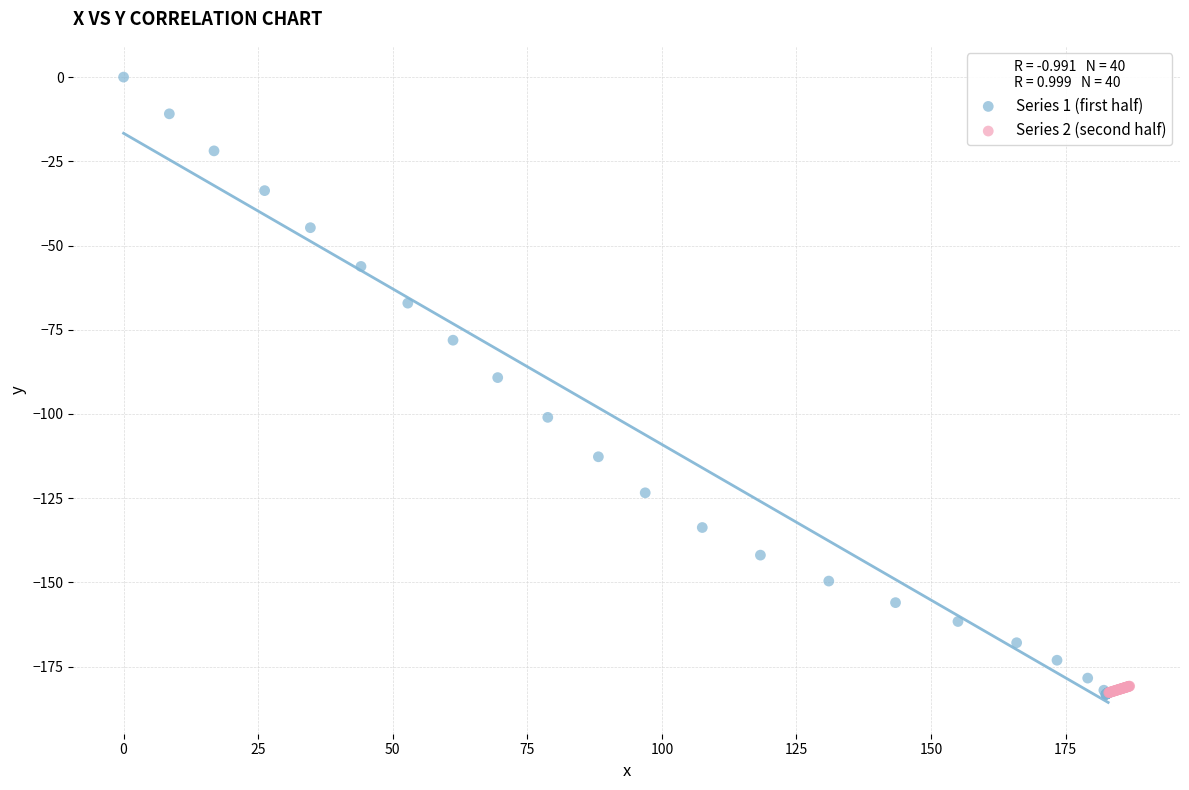

Which series contains the highest Y value?

Series 1 (first half)